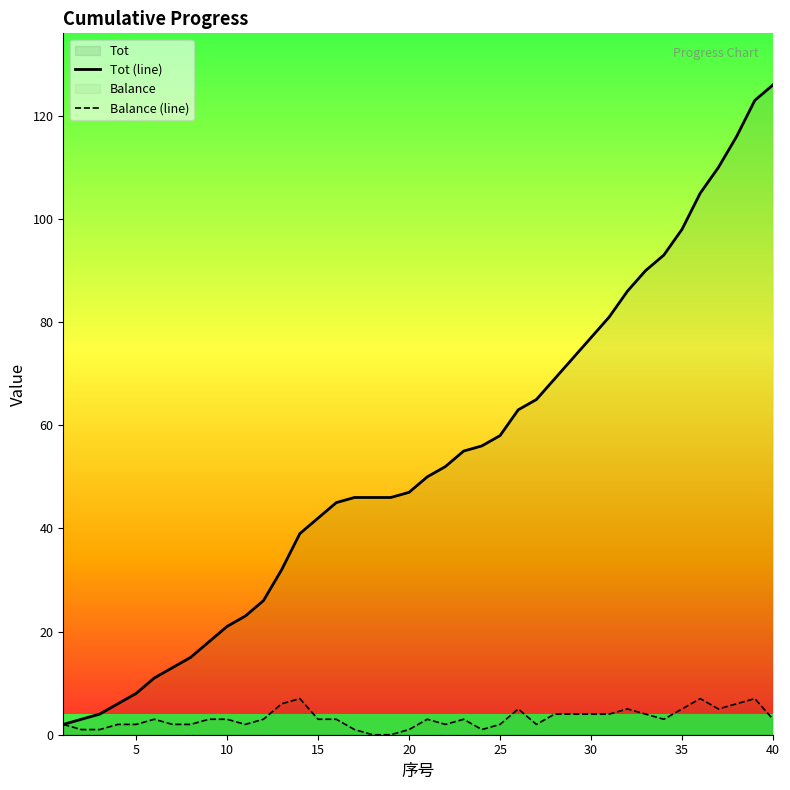

What is the maximum value for Tot (line)?

126